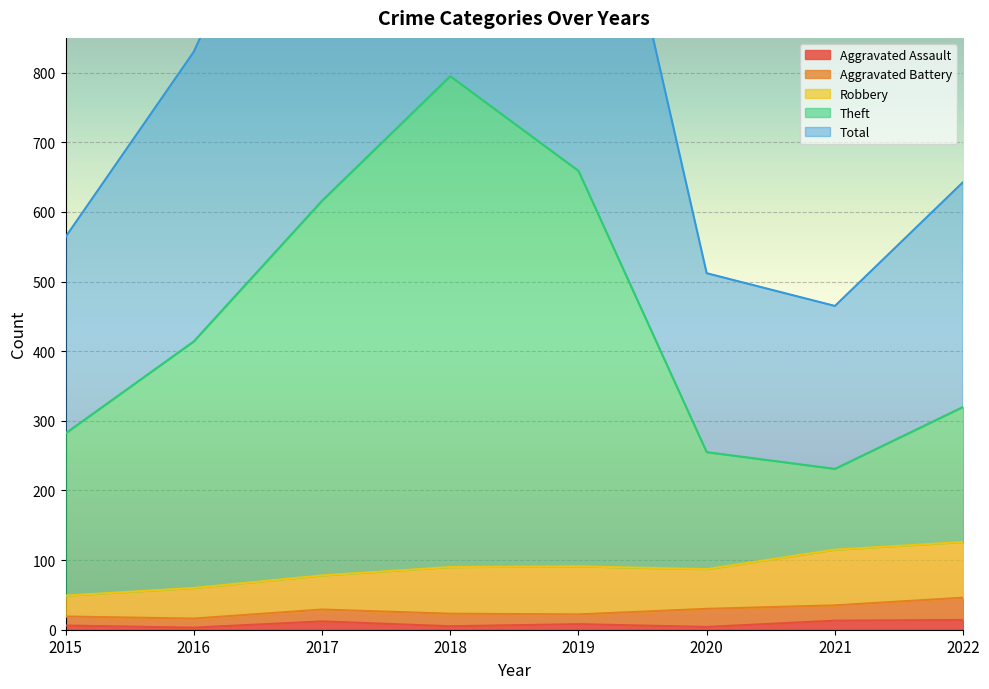

List the labels in order of Total value, largest first.

2018, 2019, 2017, 2016, 2022, 2015, 2020, 2021